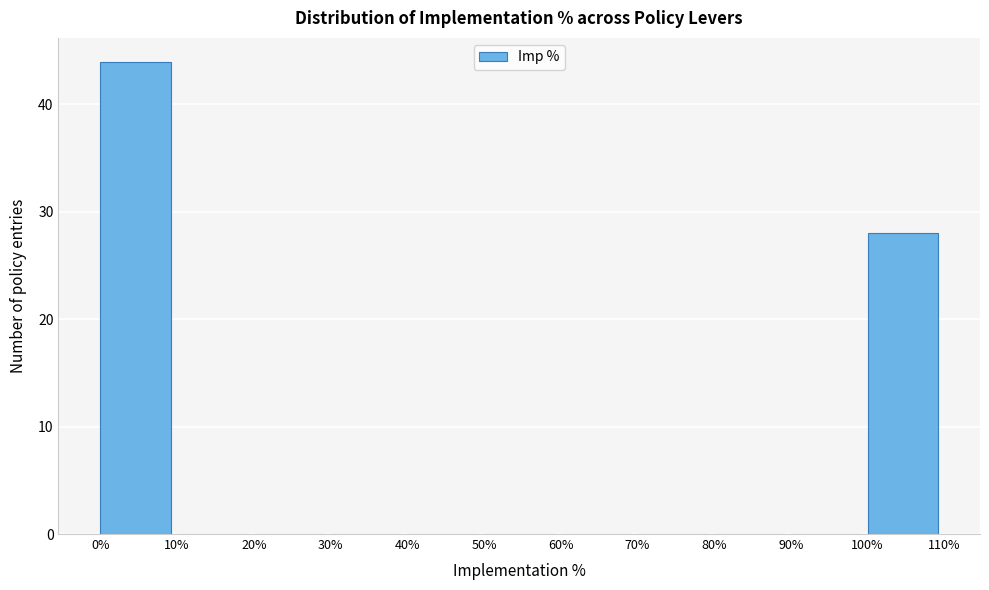

Reading right to left, transcribe all the data shown in this chart.

100%=28	90%=0	80%=0	70%=0	60%=0	50%=0	40%=0	30%=0	20%=0	10%=0	0%=44